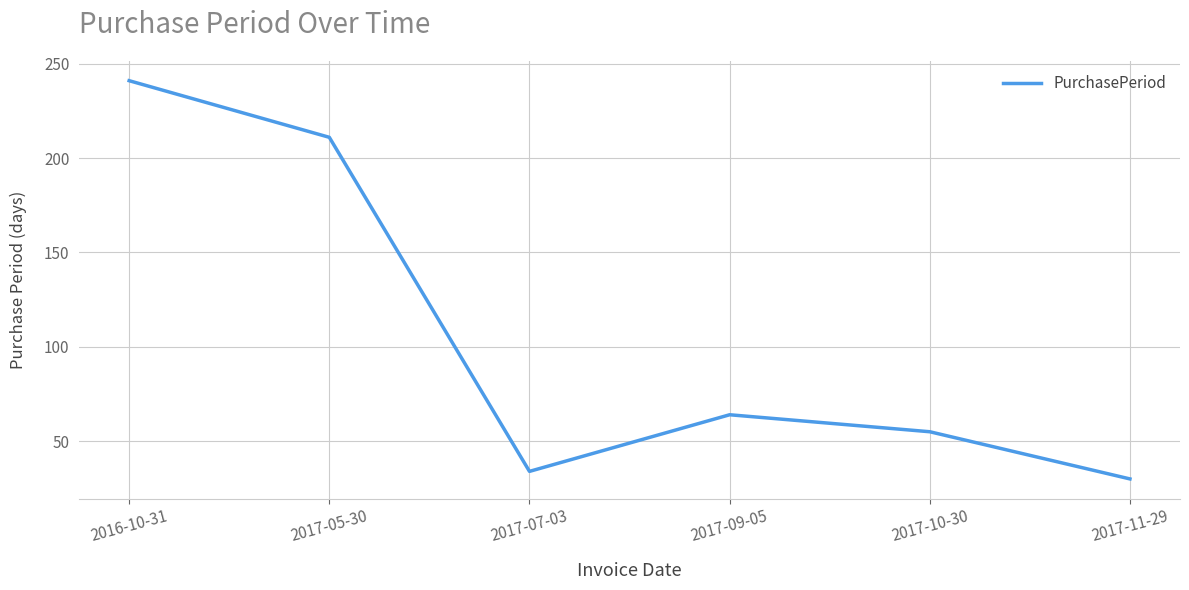

Read the value at 2017-11-29.

30